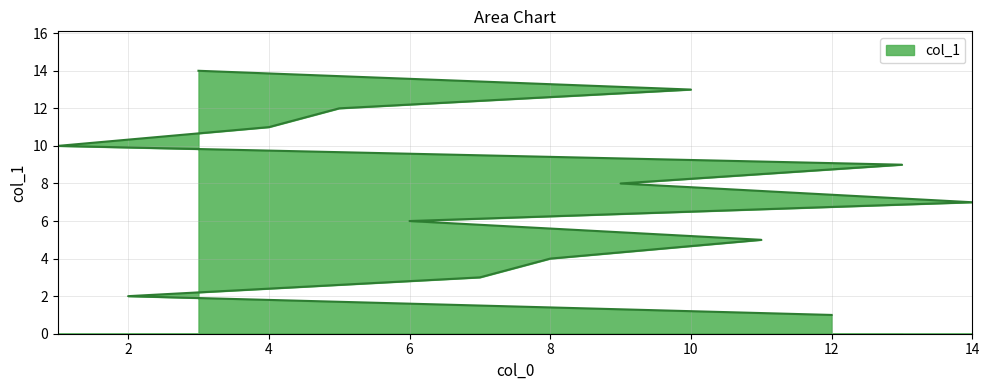

List the labels in order of value, largest first.

3, 10, 5, 4, 1, 13, 9, 14, 6, 11, 8, 7, 2, 12